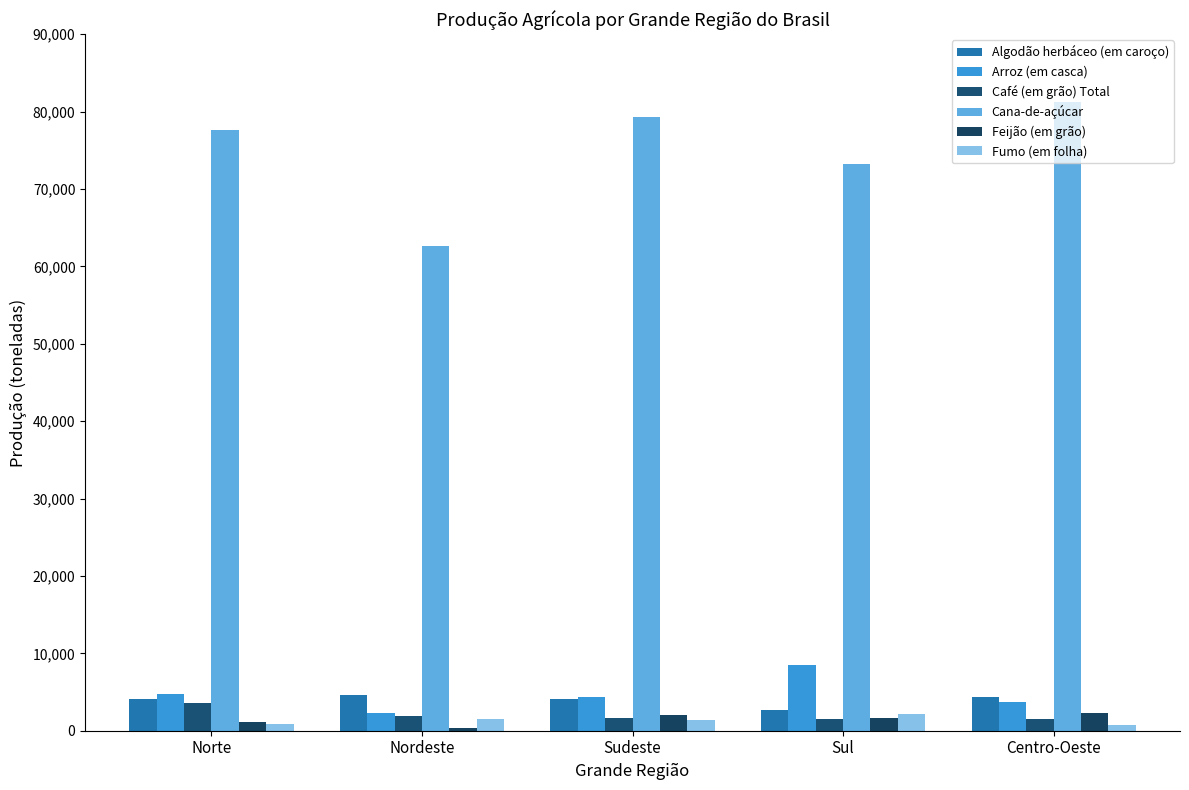

At how many categories does at least one series exceed 33525?

5